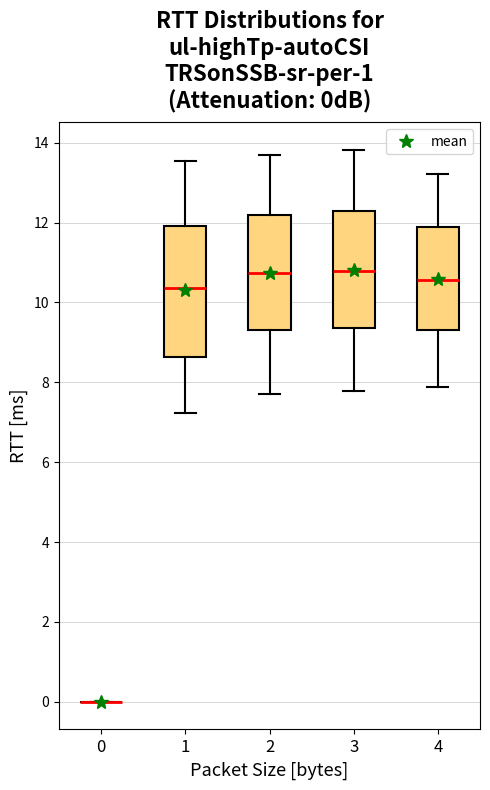

Reading left to right, read every box against the y-axis: the position of its median line, the range the box covers, and the ends of its whiskers. The values are not printed on the chart, so give them approximately, as read against the axis.

0: box collapsed to a line at 0.0, whiskers 0.0 to 0.0
1: median 10.4, box 8.6 to 12.0, whiskers 7.2 to 13.6
2: median 10.8, box 9.4 to 12.2, whiskers 7.8 to 13.6
3: median 10.8, box 9.4 to 12.2, whiskers 7.8 to 13.8
4: median 10.6, box 9.4 to 12.0, whiskers 7.8 to 13.2